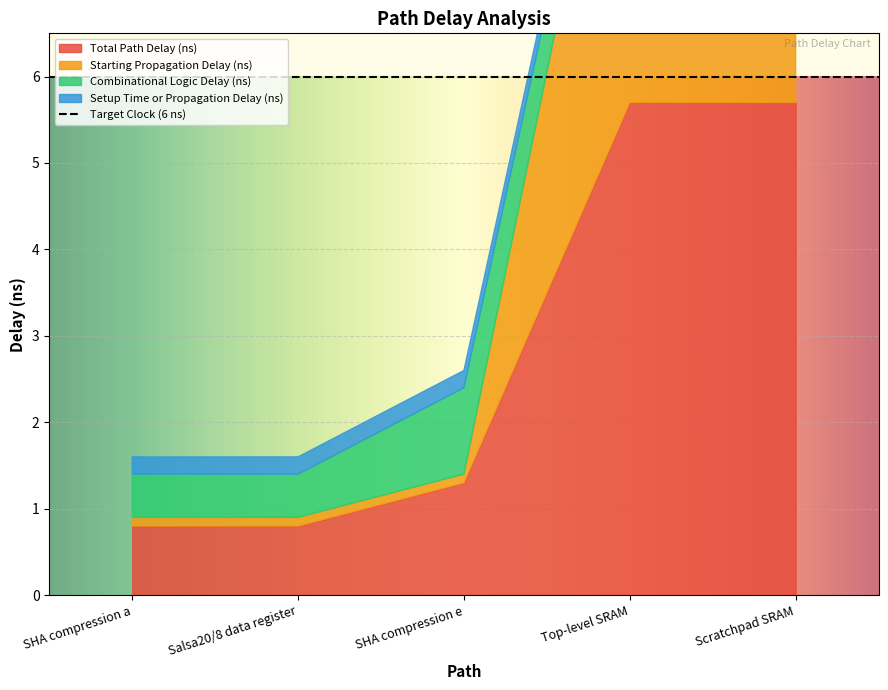

What is the value of the Total Path Delay (ns) point at the 2nd from the left?

0.8